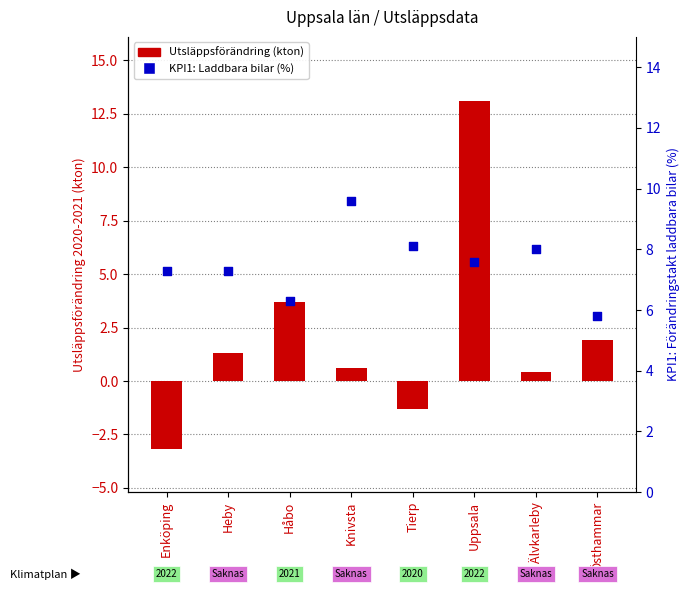

What are all the series names shown in the legend?

Utsläppsförändring (kton), KPI1: Laddbara bilar (%)